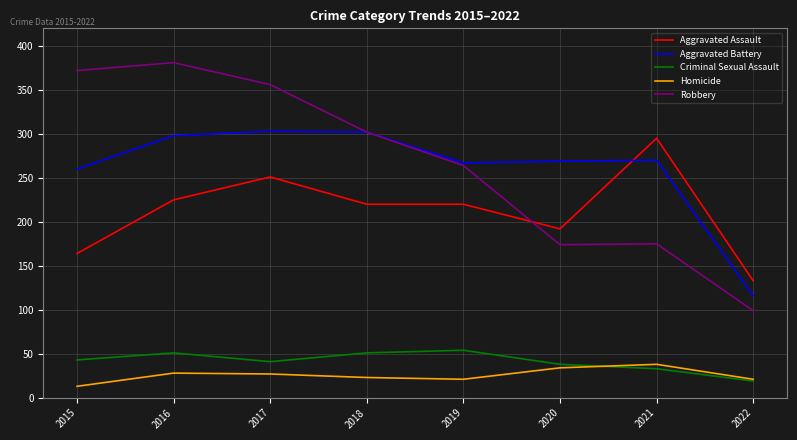

What is the average value of the Robbery series?

265